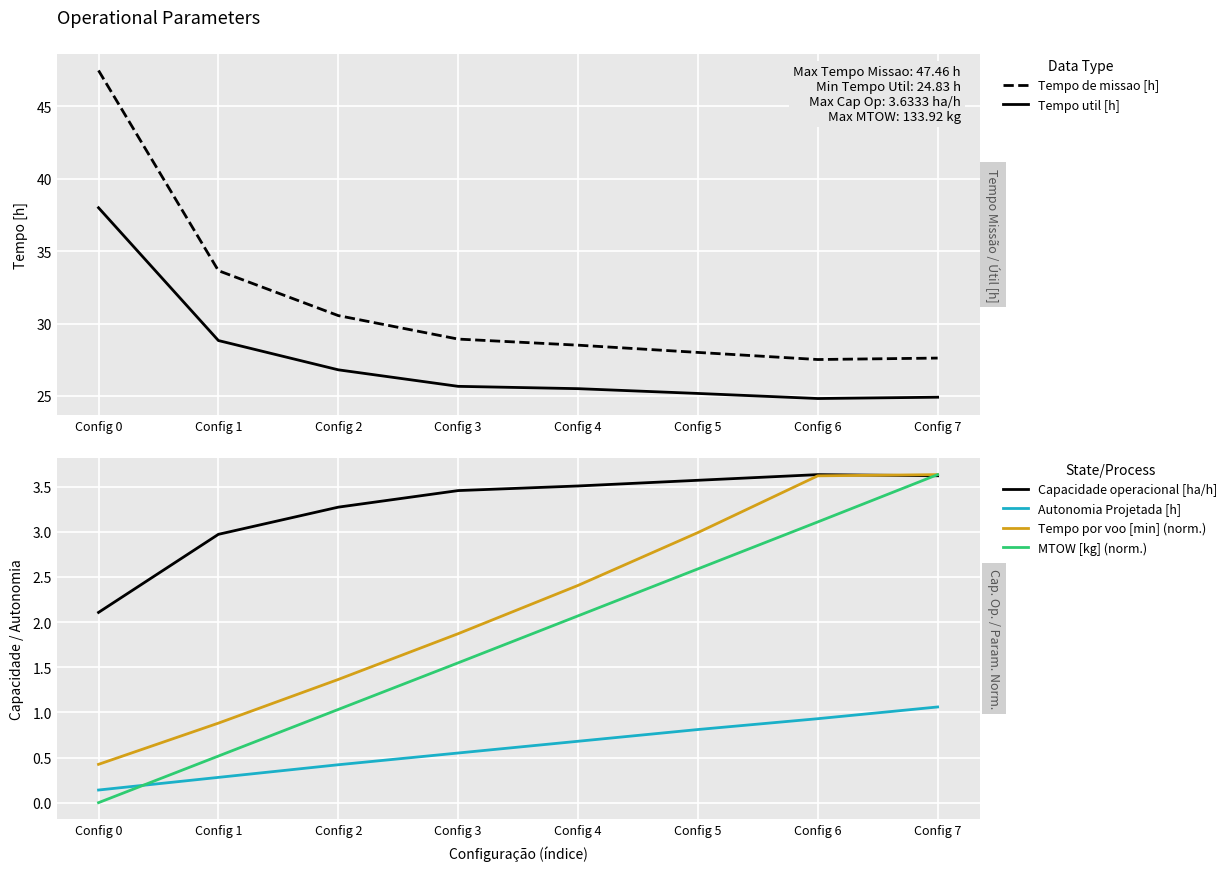

Reading left to right, extract all data points from this chart.

Tempo de missao [h]: Config 0=47.5	Config 1=33.6	Config 2=30.6	Config 3=28.9	Config 4=28.5	Config 5=28.0	Config 6=27.5	Config 7=27.6
Tempo util [h]: Config 0=38.0	Config 1=28.8	Config 2=26.8	Config 3=25.7	Config 4=25.5	Config 5=25.2	Config 6=24.8	Config 7=24.9
Capacidade operacional [ha/h]: Config 0=2.1	Config 1=3.0	Config 2=3.3	Config 3=3.5	Config 4=3.5	Config 5=3.6	Config 6=3.6	Config 7=3.6
Autonomia Projetada [h]: Config 0=0.1	Config 1=0.3	Config 2=0.4	Config 3=0.6	Config 4=0.7	Config 5=0.8	Config 6=0.9	Config 7=1.1
Tempo por voo [min] (norm.): Config 0=0.4	Config 1=0.9	Config 2=1.4	Config 3=1.9	Config 4=2.4	Config 5=3.0	Config 6=3.6	Config 7=3.6
MTOW [kg] (norm.): Config 0=0.0	Config 1=0.5	Config 2=1.0	Config 3=1.5	Config 4=2.1	Config 5=2.6	Config 6=3.1	Config 7=3.6